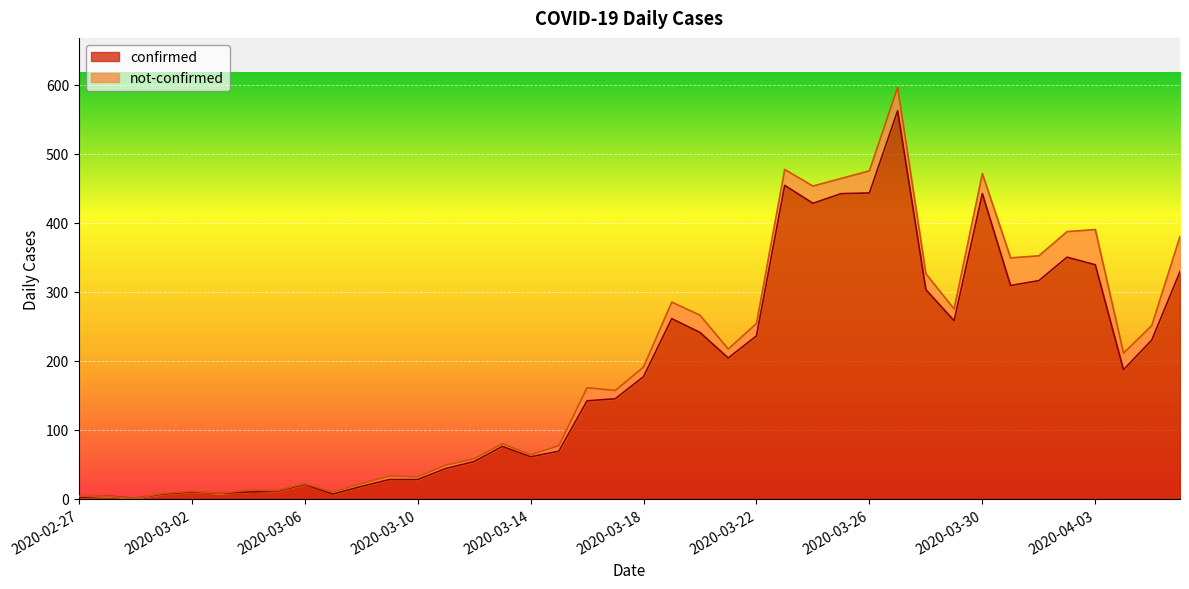

What is the value of the 1st point from the left?

2